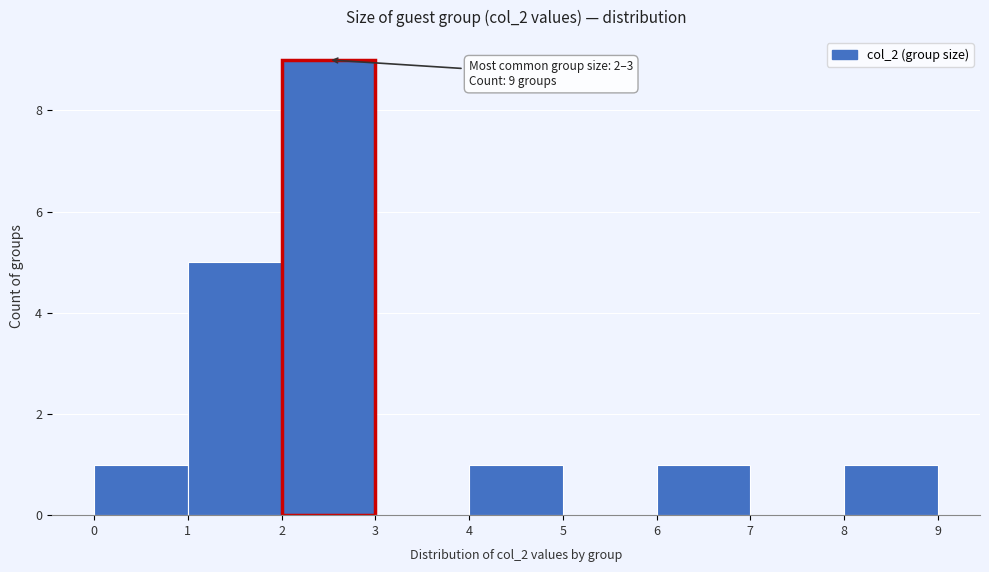

Which range on the x-axis has the tallest bar?

2 to 3